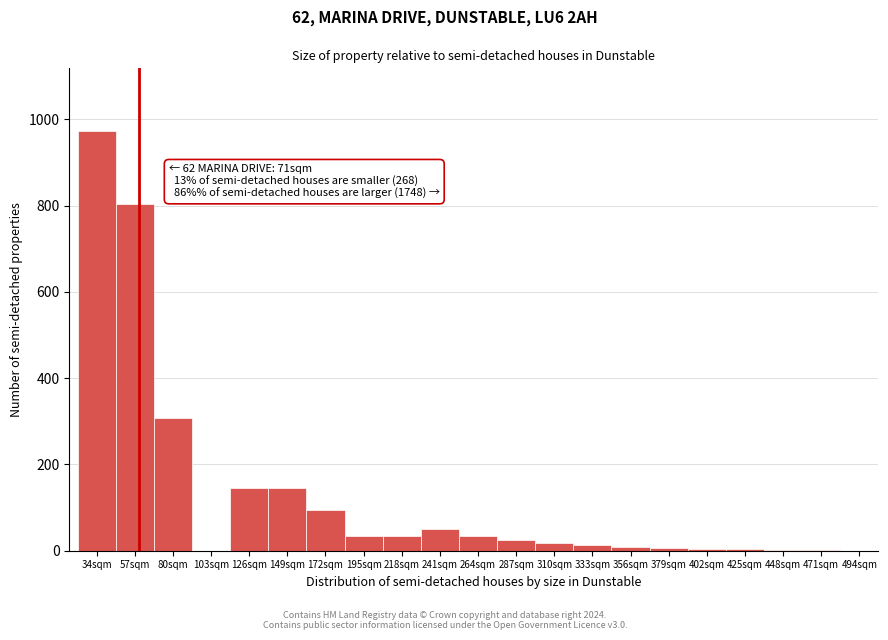

Where is the data nearest to the value 486?

80sqm